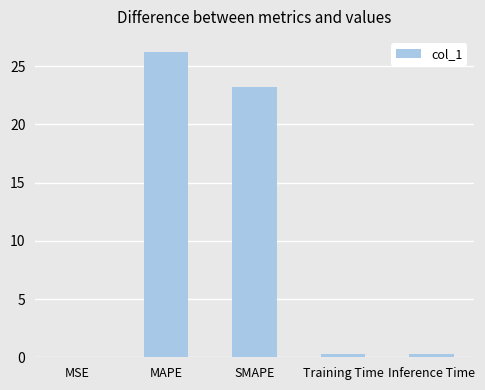

What is the average value?

10.0